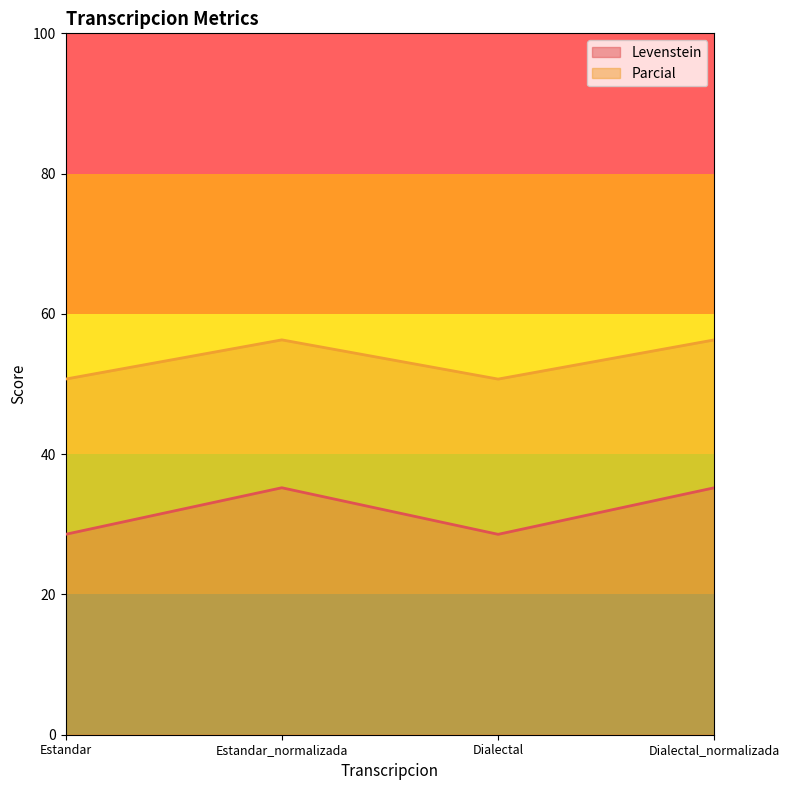

Which label corresponds to the largest value in the chart?

Estandar_normalizada